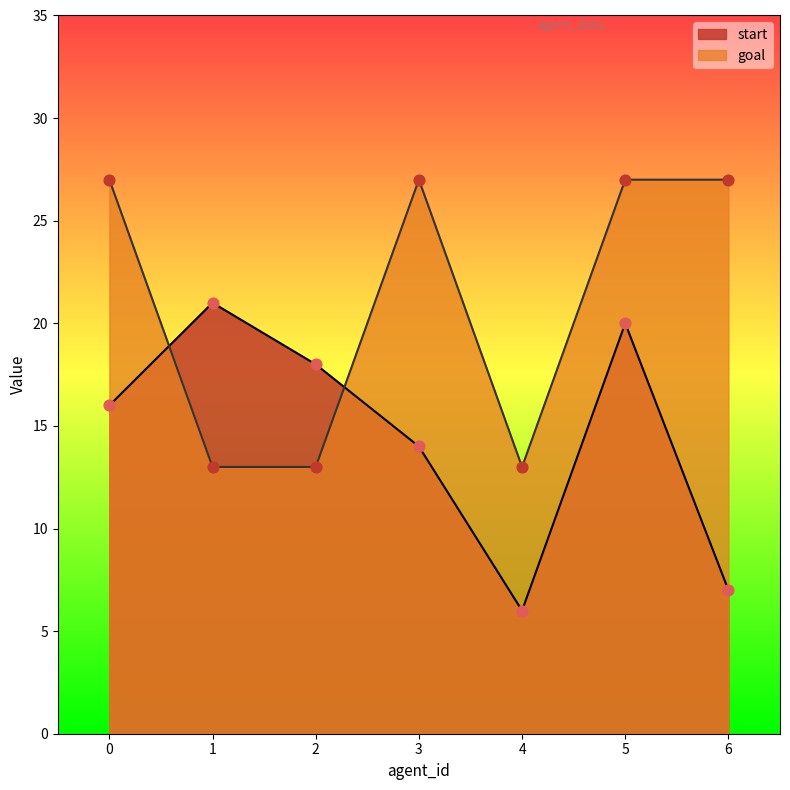

What is the total value across all series at 3?

41